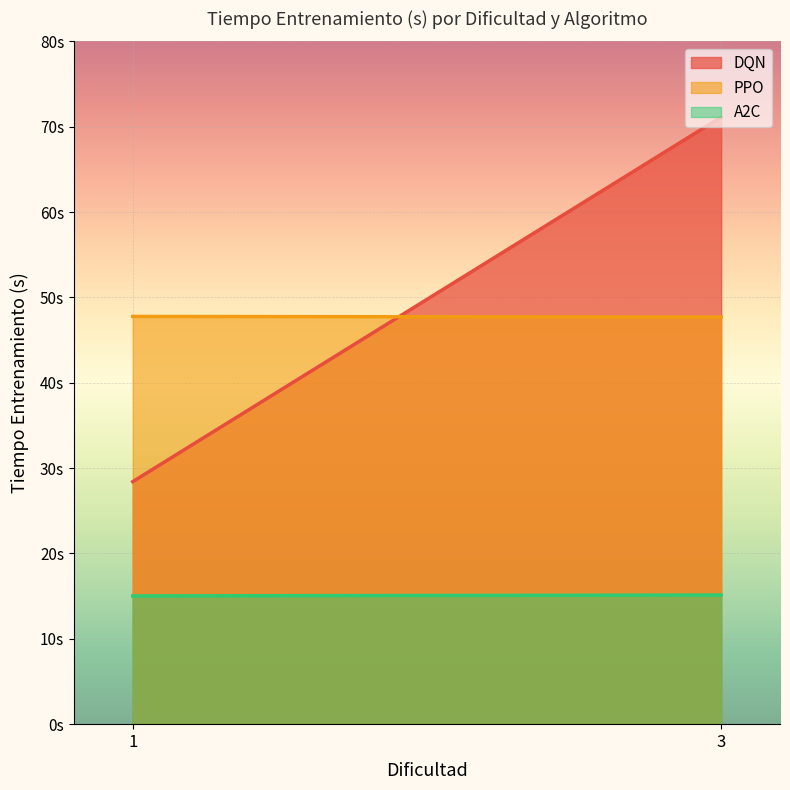

How many A2C values are between 15 and 16?

2